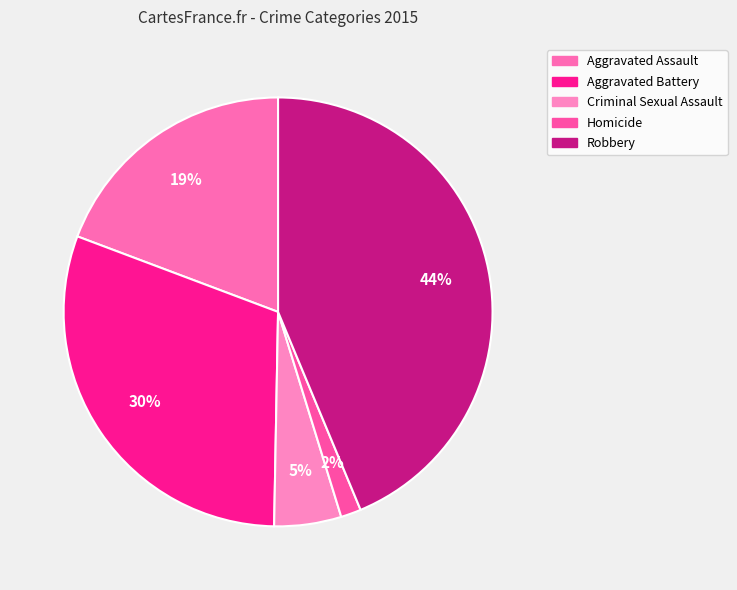

How many segments does this pie chart have?

5